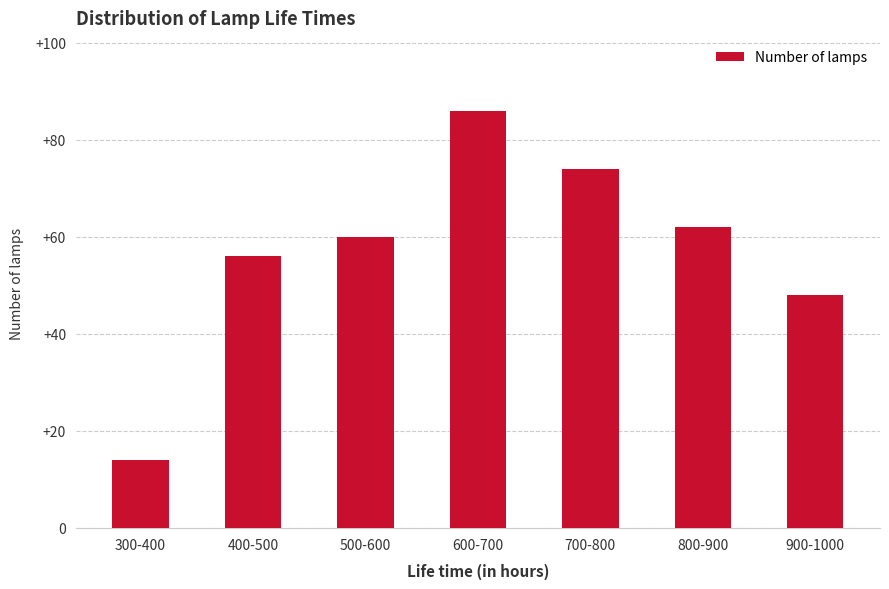

What is the ratio of the value at 900-1000 to the value at 800-900?

0.8